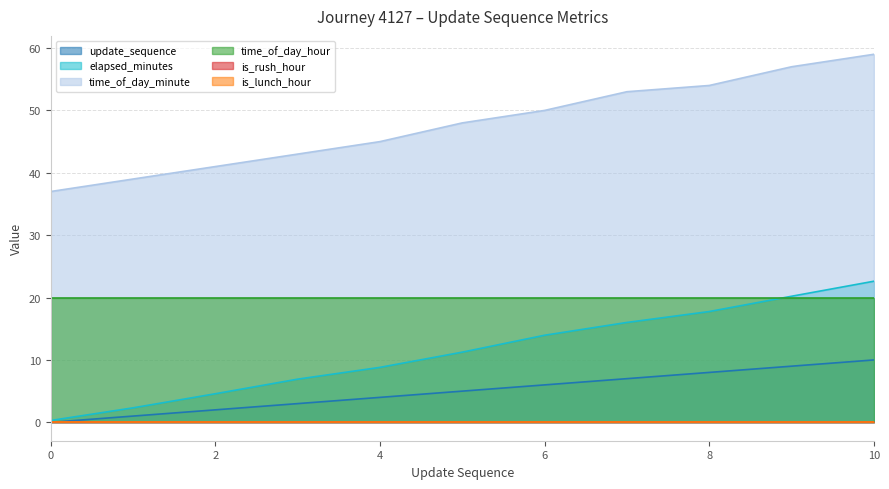

At which label is elapsed_minutes closest to 11?

5